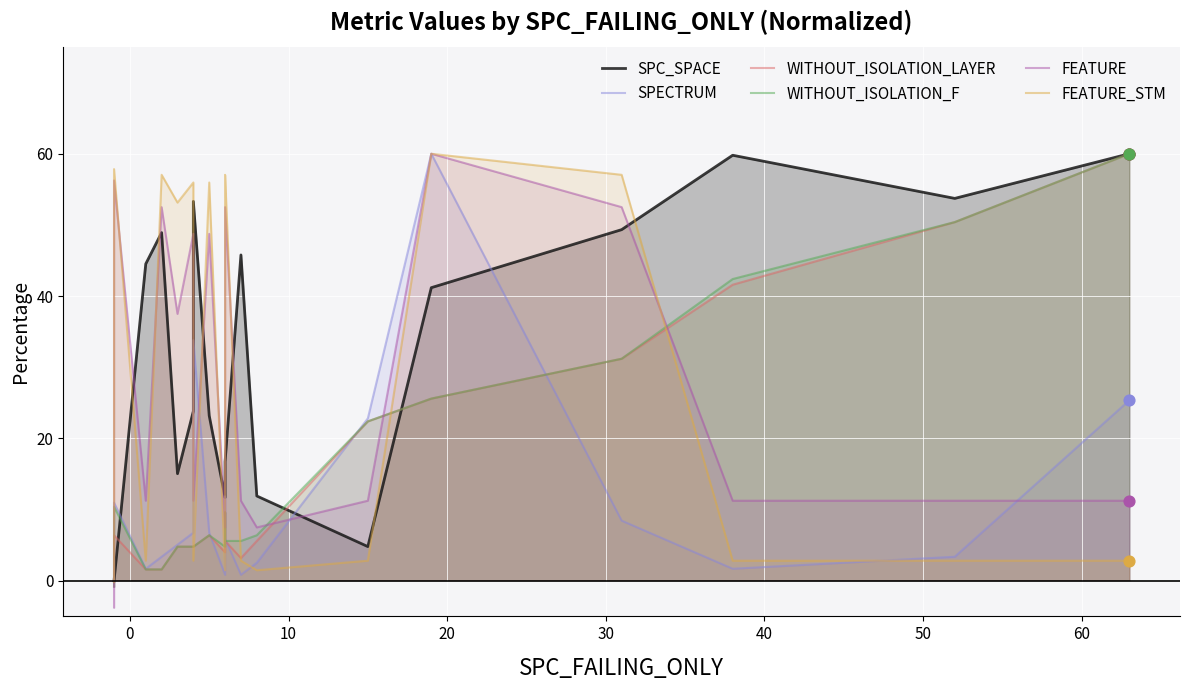

At how many categories does at least one series exceed 19?

17